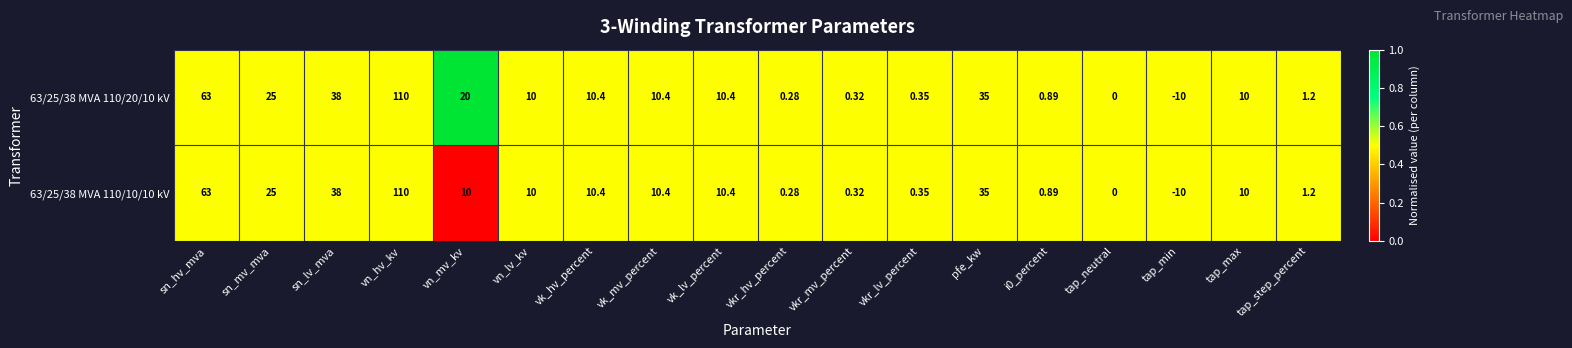

At which category is the sum across all series the highest?

vn_hv_kv